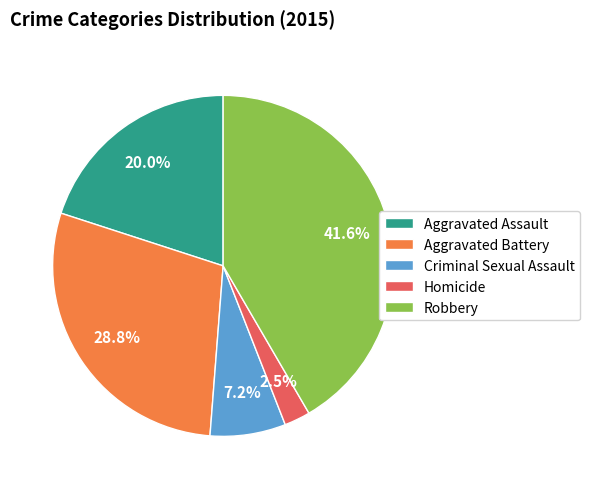

How many slices are in this pie chart?

5